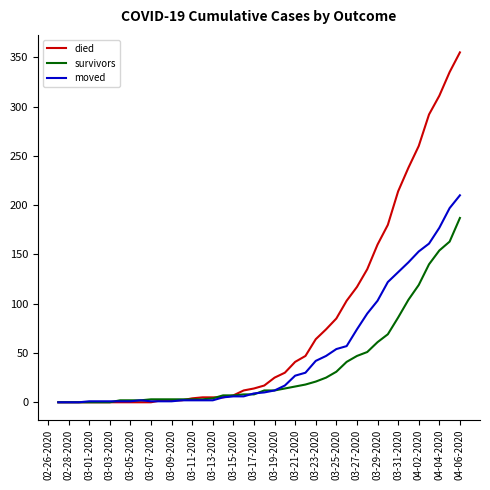

Which series has the widest spread of values?

died